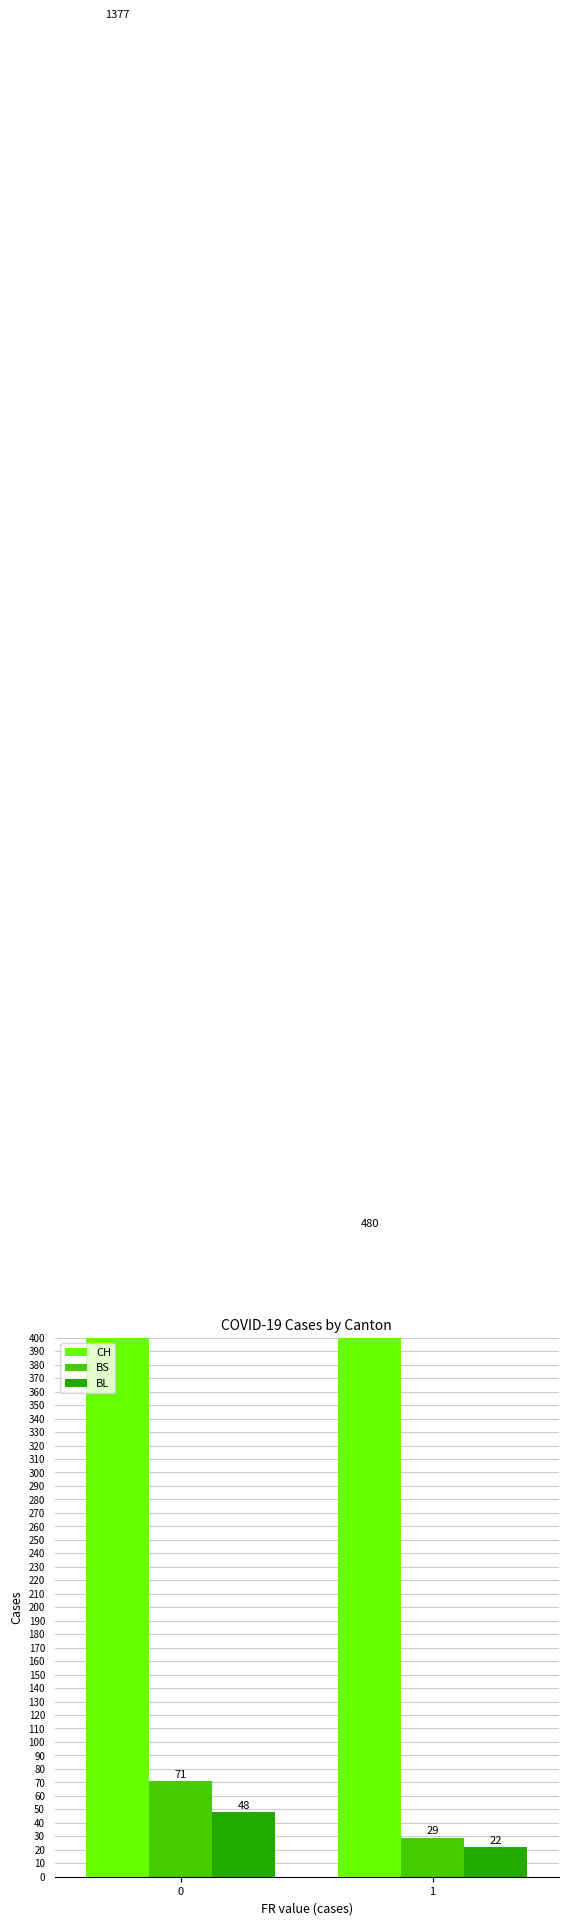

The BL series shows 63 at 0. True or false?

False